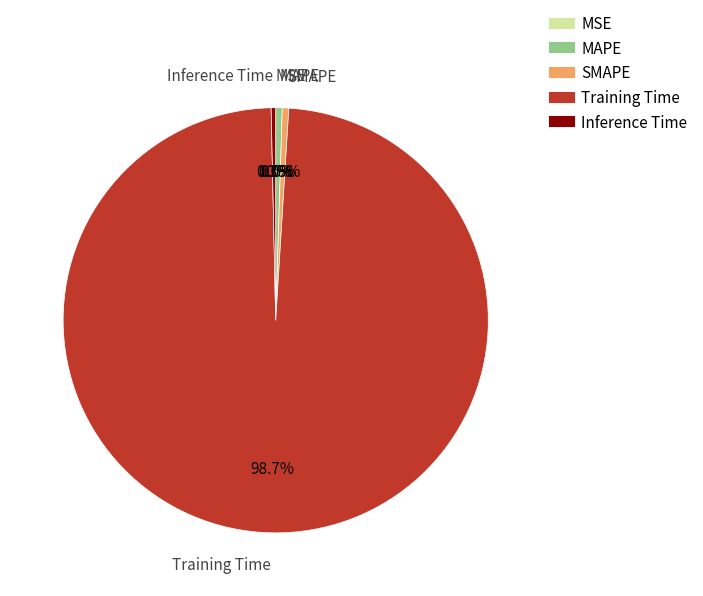

What portion of the pie excludes MAPE?

99.5%